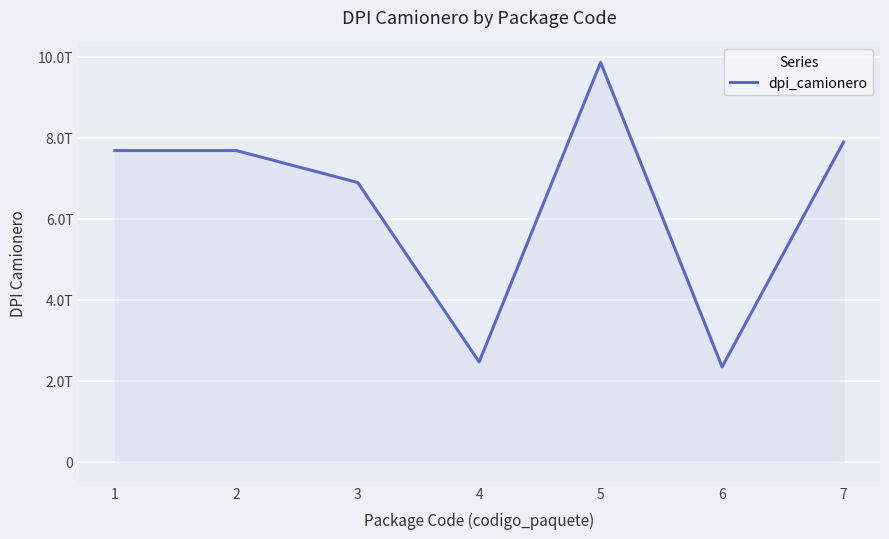

Does the chart display data point markers on the line(s)?

No